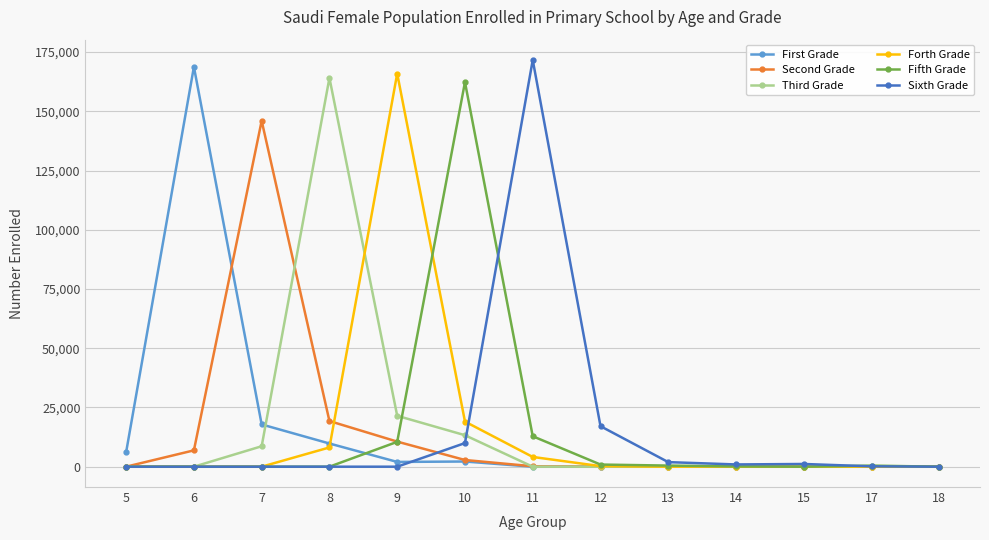

What is the value of the First Grade point at the 4th from the left?

9787